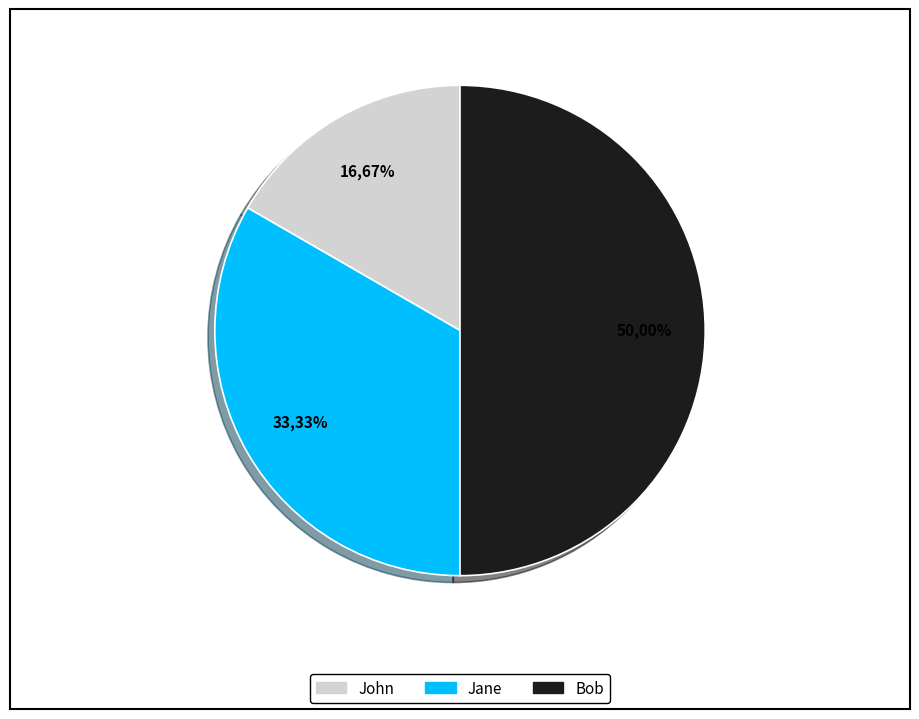

True or false: John accounts for 17% of the total.

True